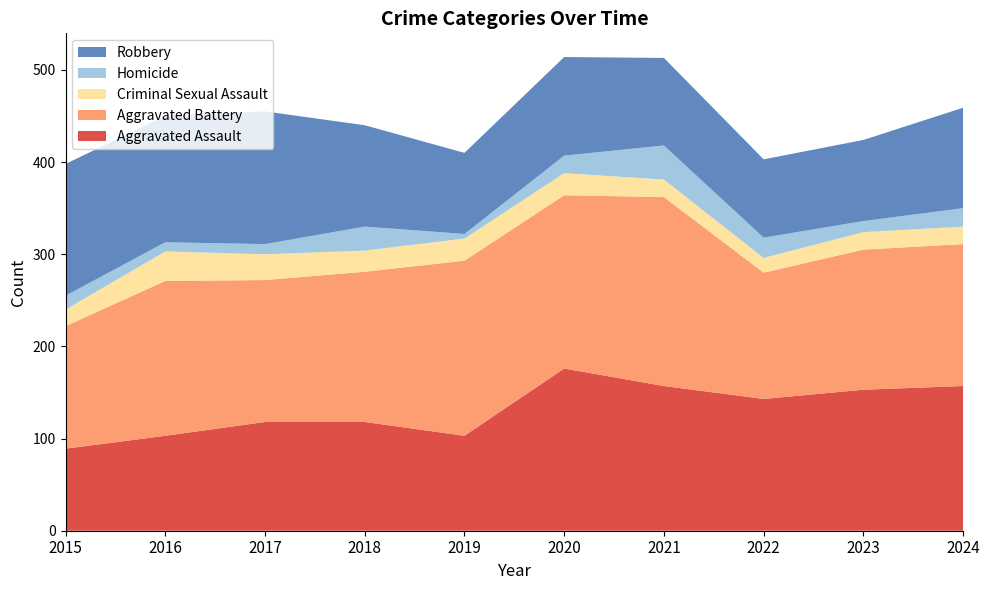

Reading left to right, transcribe all the data shown in this chart.

Aggravated Assault: 89	103	118	118	103	176	157	143	153	157
Aggravated Battery: 133	168	154	163	190	188	205	137	152	154
Criminal Sexual Assault: 18	32	28	23	24	24	19	16	19	19
Homicide: 15	10	11	26	5	19	37	22	12	20
Robbery: 143	137	144	110	88	107	95	85	88	109